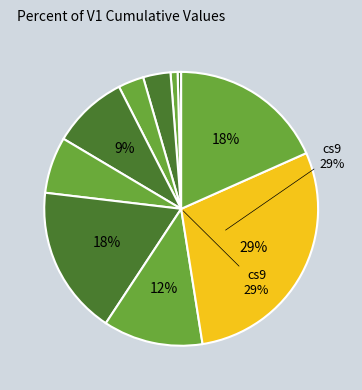

To the nearest percent, what is the difference between the largest and smallest slice percentages?

29%